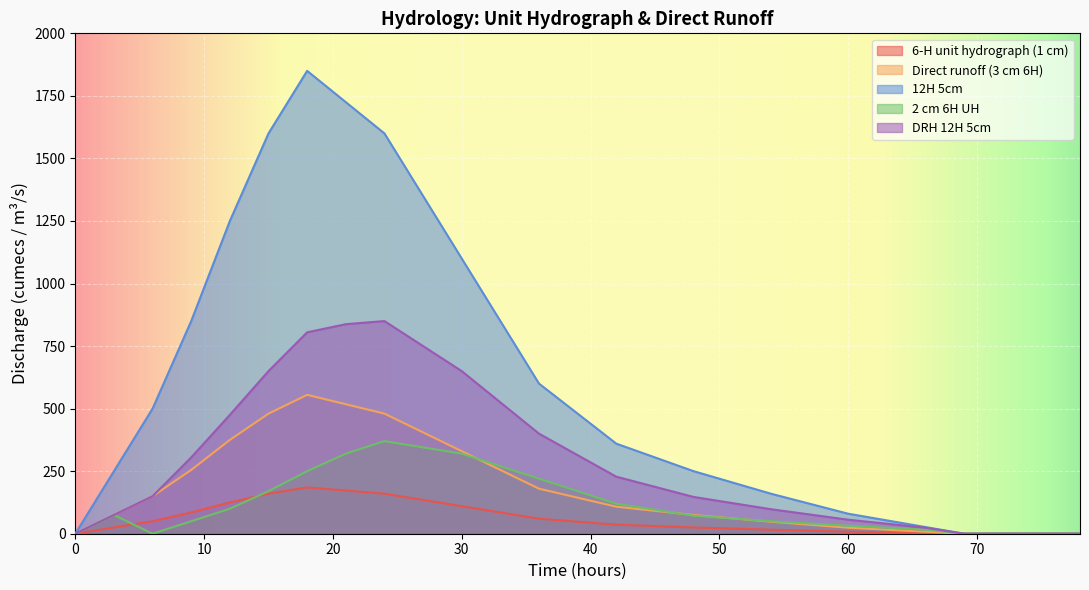

How many lines are shown in the chart?

5